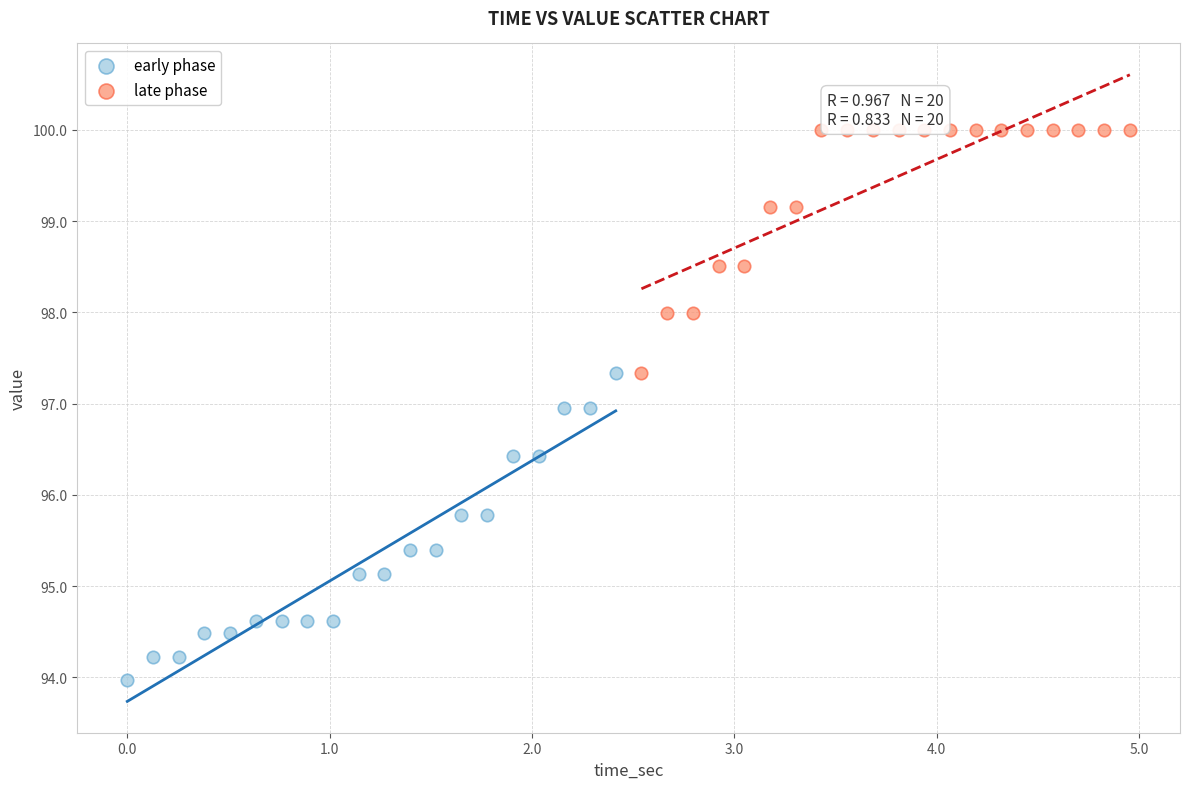

Which series reaches the minimum Y coordinate?

early phase